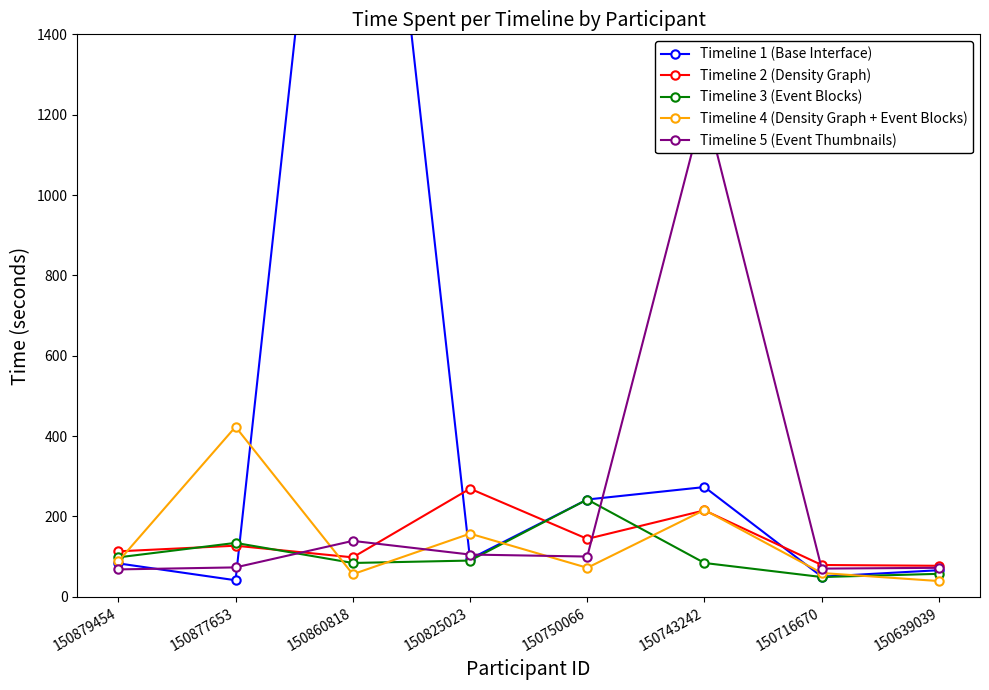

What is the approximate value of Timeline 3 (Event Blocks) at 150743242?

84